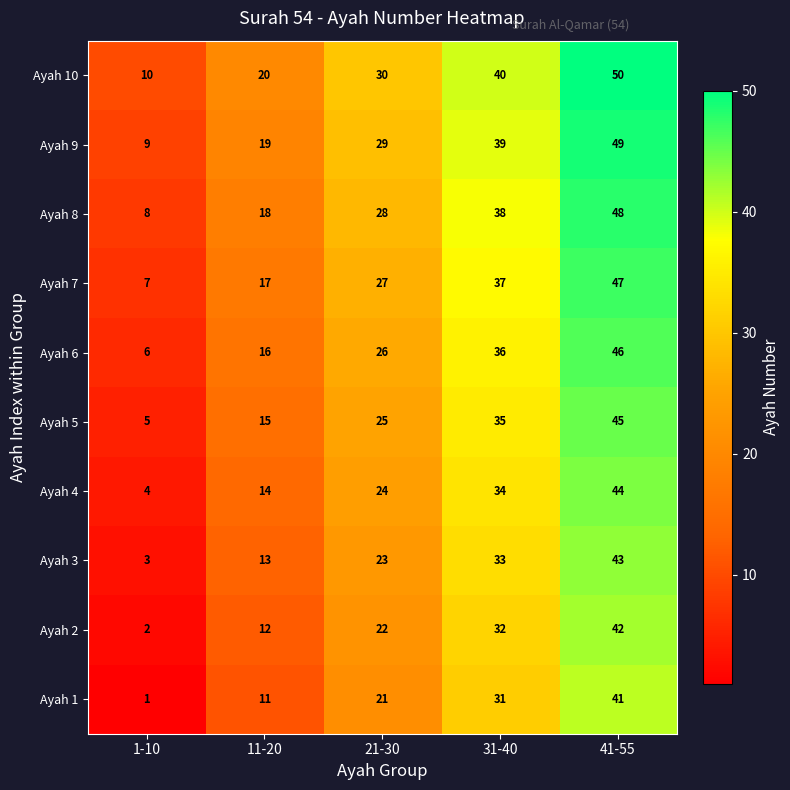

What is the difference between the maximum and minimum values in the Ayah 6 series?

40